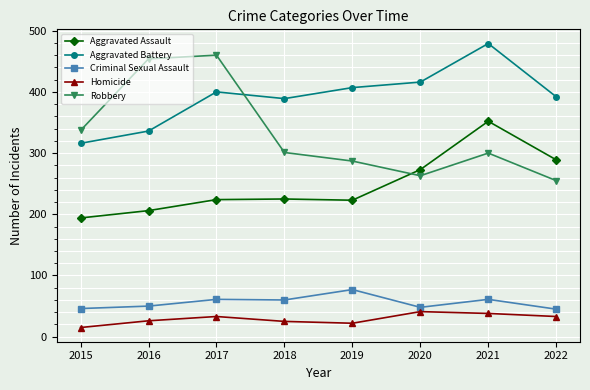

What is the difference between the second highest and minimum values in the Homicide series?

23